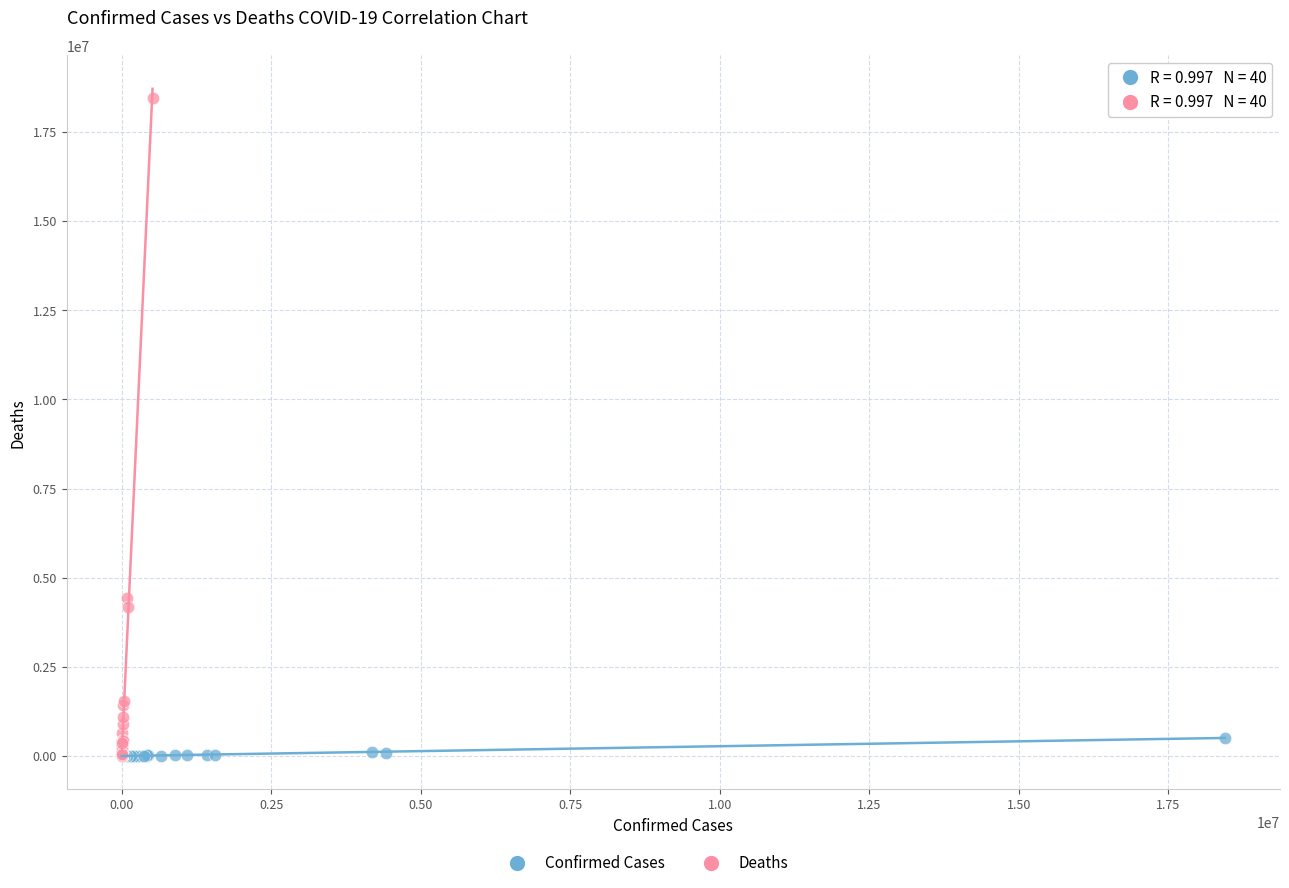

Which series has the widest spread of Y values?

Deaths